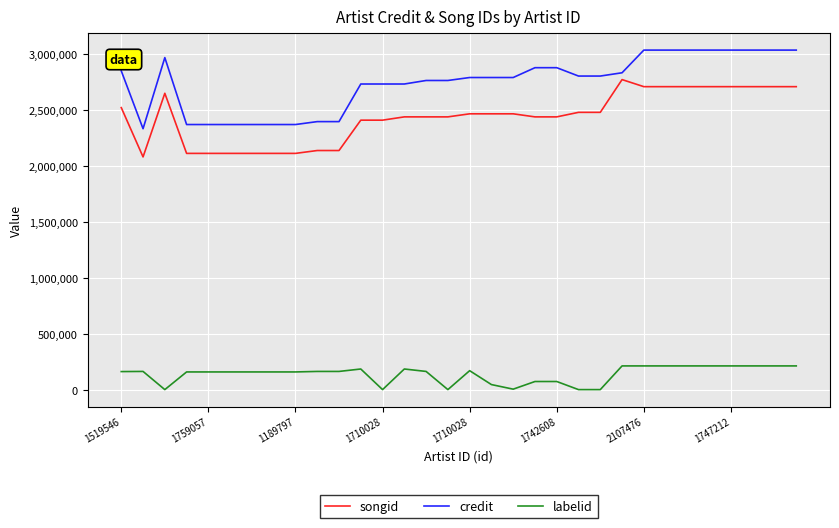

Which series has the largest total across all categories?

credit